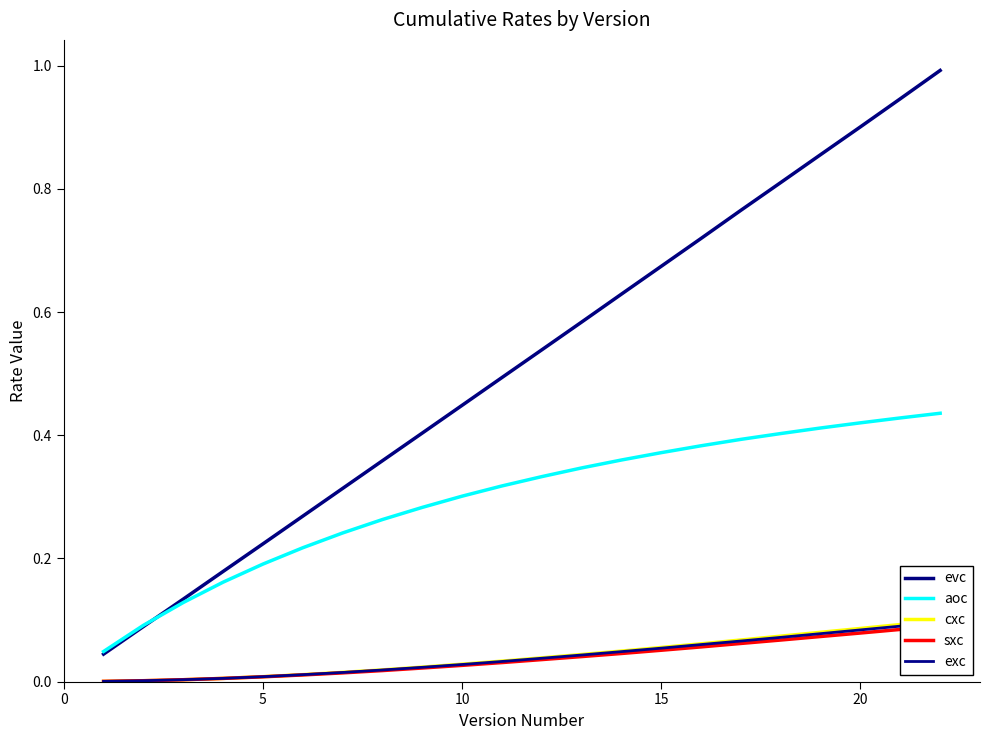

True or false: aoc has a value of 0.1 at 15.

False